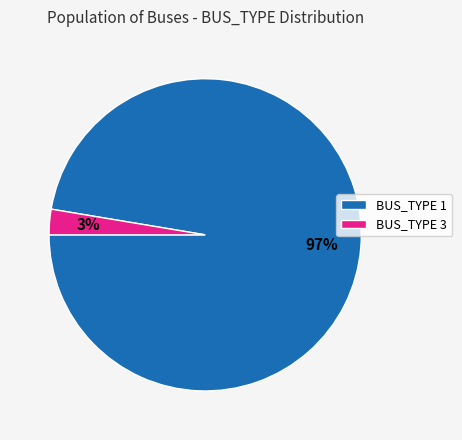

Is there a majority slice in this chart?

Yes